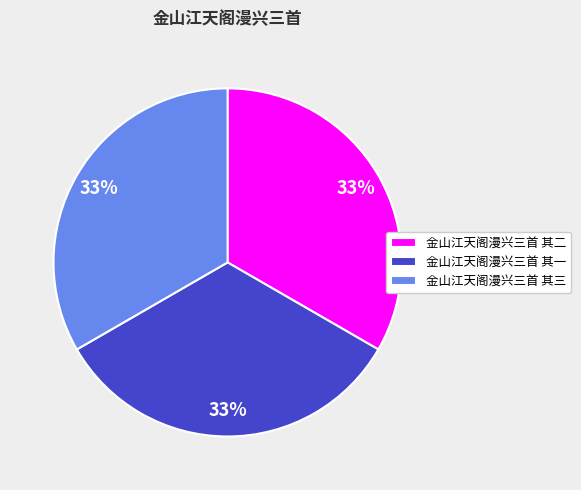

What is the ratio of the value at 金山江天阁漫兴三首 其二 to the value at 金山江天阁漫兴三首 其一?

1.0